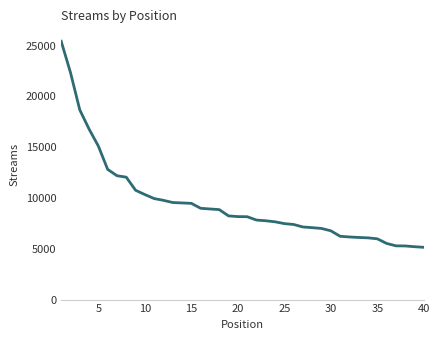

What is the maximum value shown in the chart?

25427